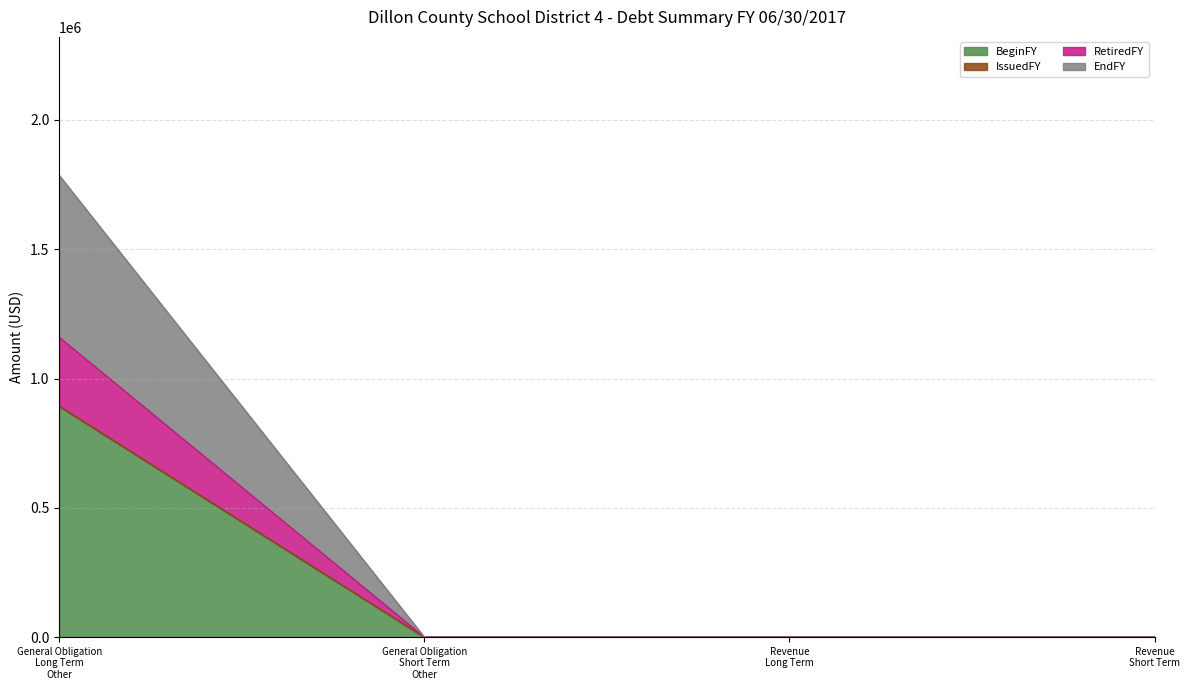

What is the label of the 4th point from the left?

Revenue
Short Term